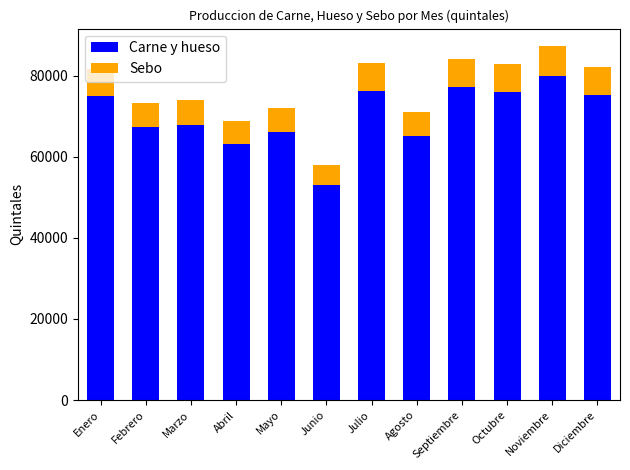

Are the bars horizontal?

No